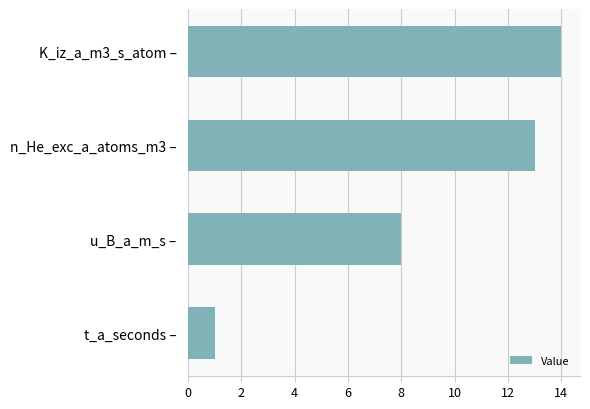

Where is the data nearest to the value 7?

u_B_a_m_s –